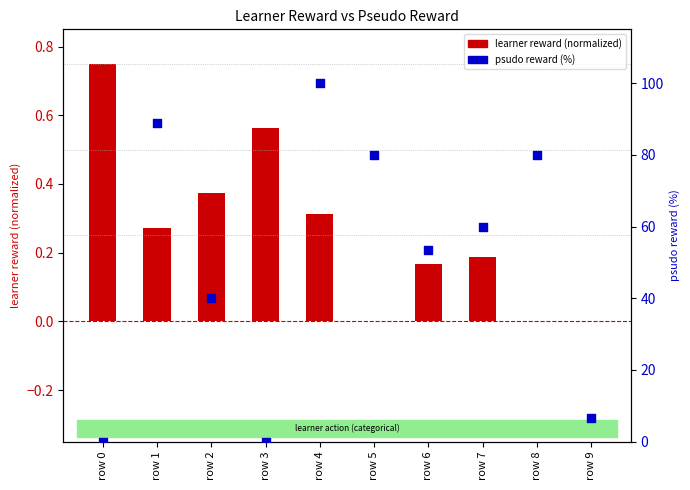

What are all the series names shown in the legend?

learner reward (normalized), psudo reward (%)